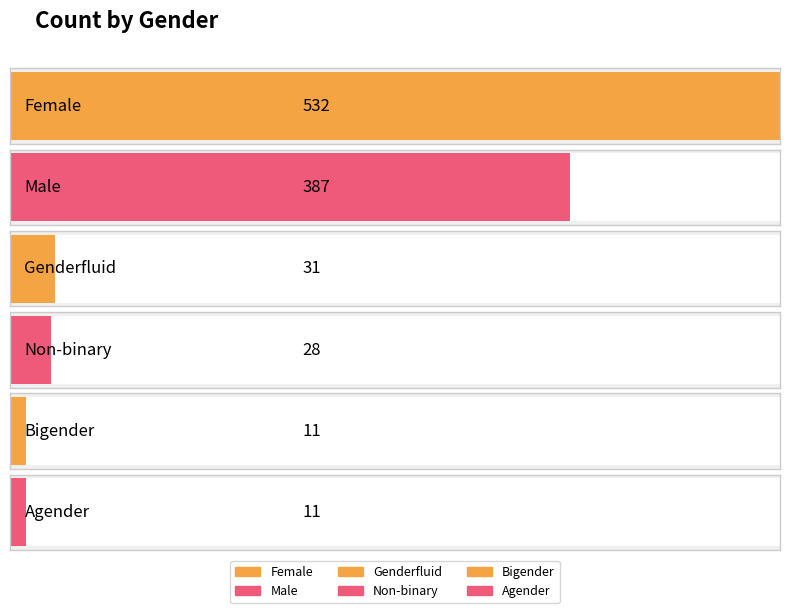

At which label does the data first exceed 31?

Female